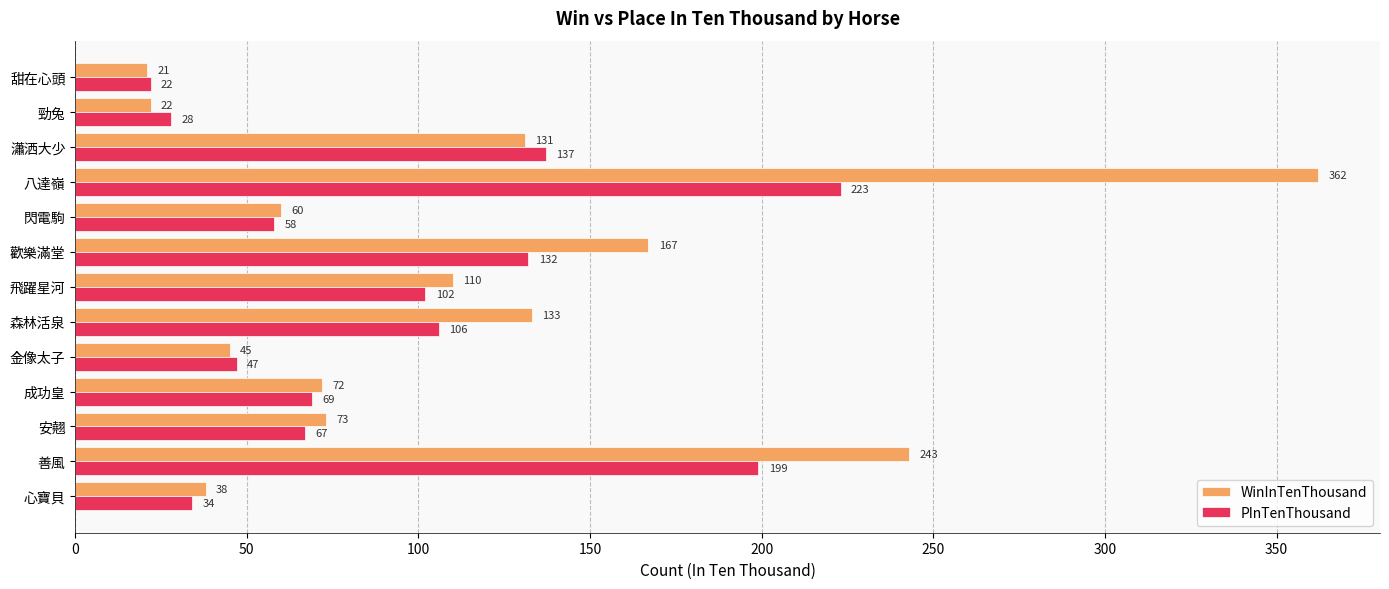

True or false: PInTenThousand has a value of 58 at 閃電駒.

True